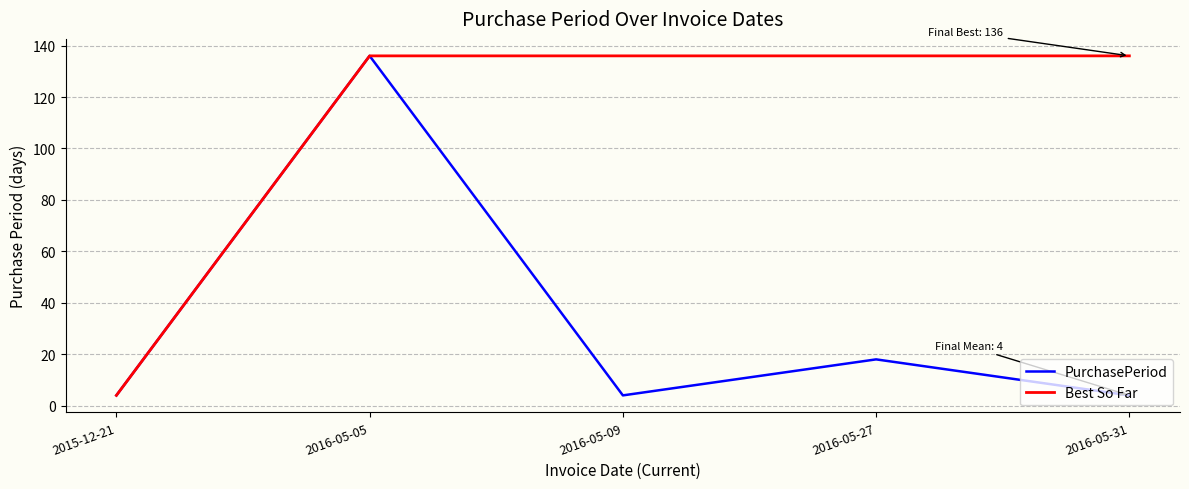

At 2016-05-09, list the series in order from smallest to largest.

PurchasePeriod, Best So Far